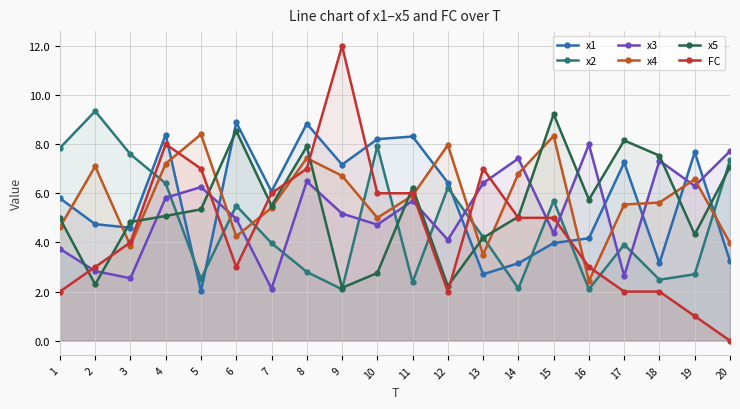

What is the approximate value of x1 at 17?

7.3